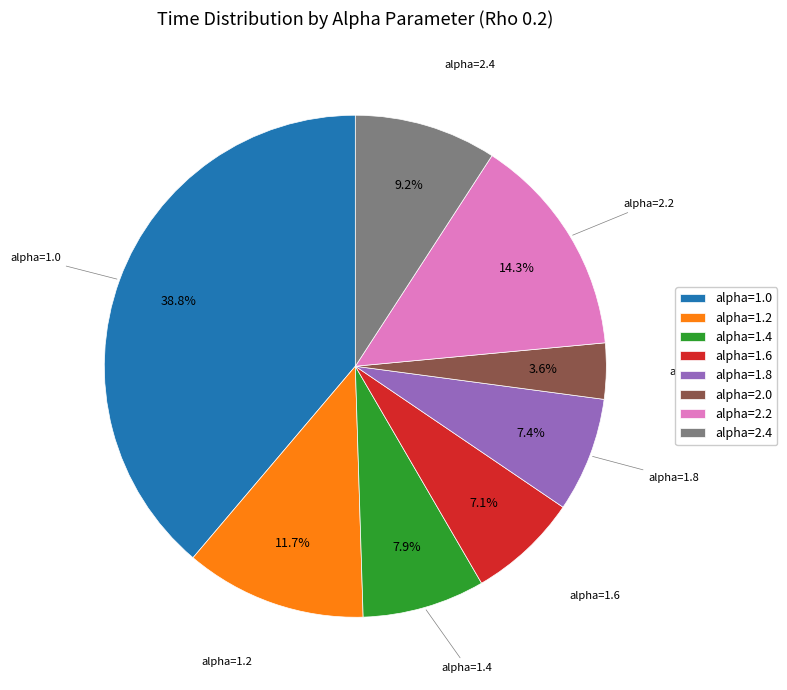

Count the number of slices in the pie.

8